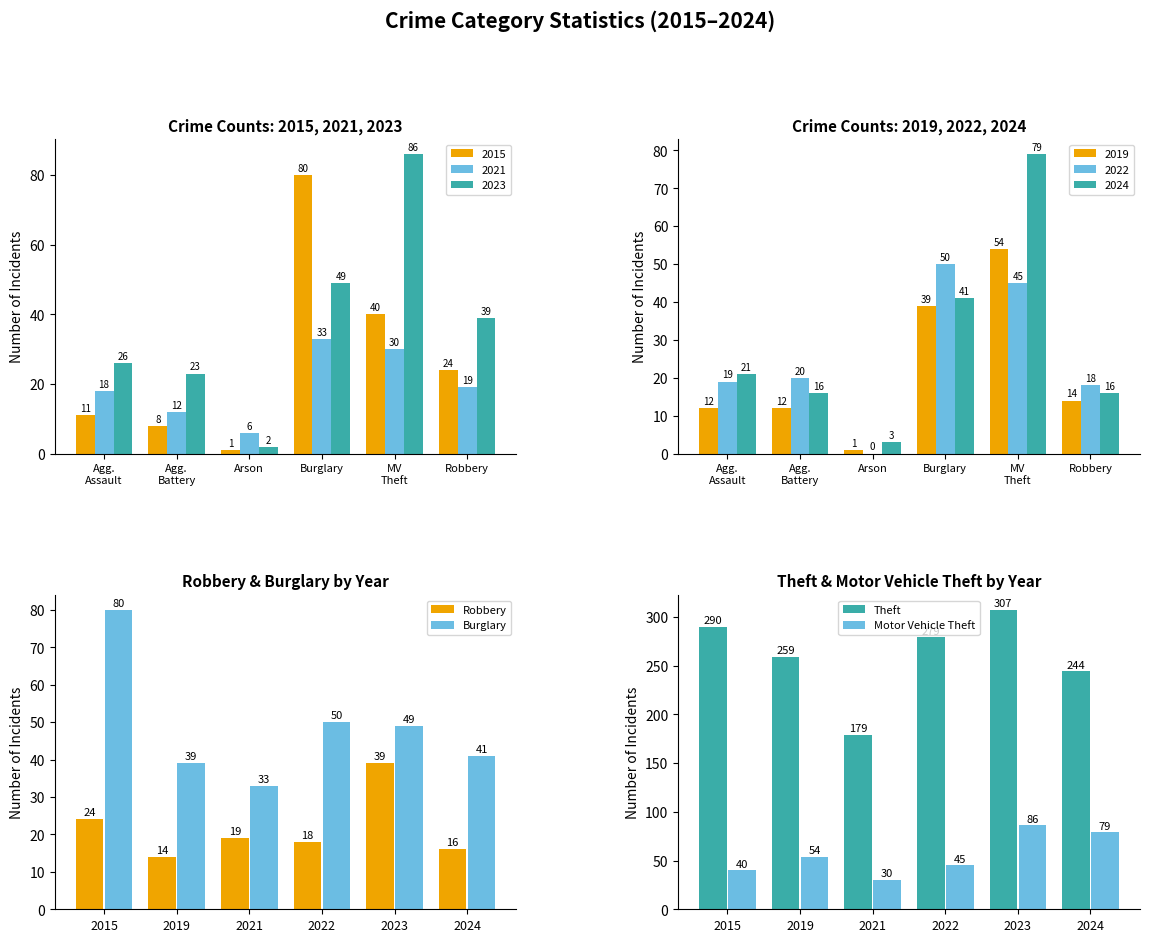

What is the sum of the Theft values at 2022 and 2015?

569